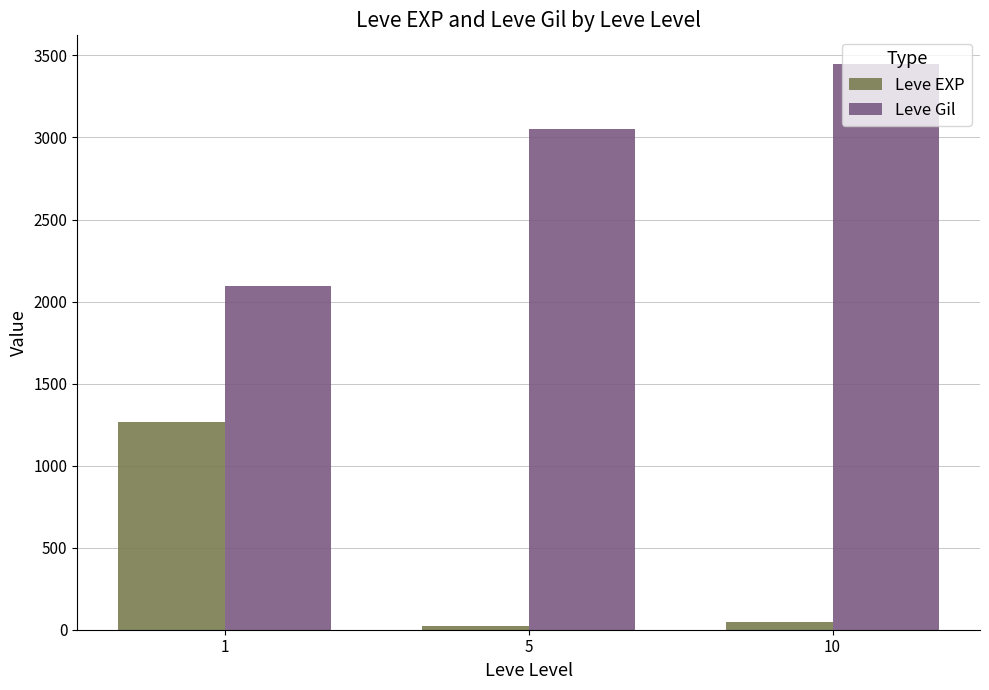

At which label does Leve Gil reach its minimum?

1